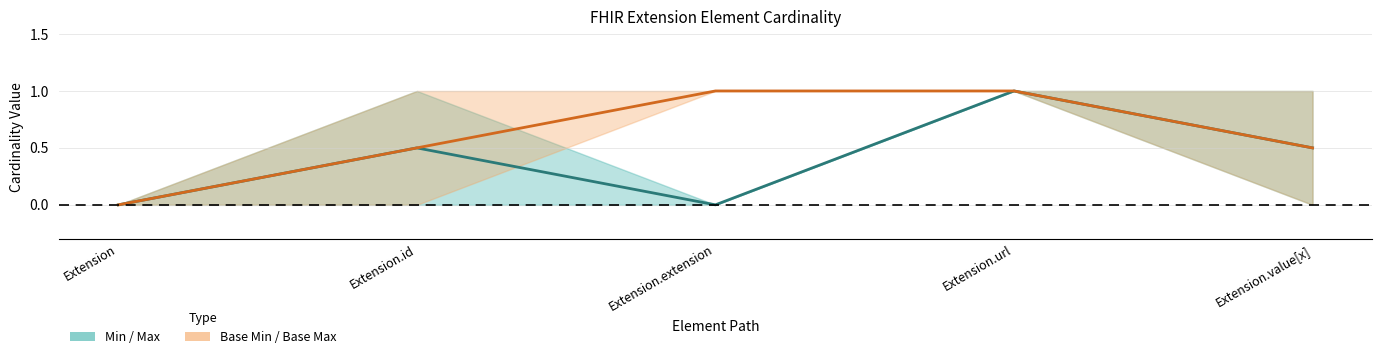

At which label is Base Min / Base Max (mid) closest to 0?

Extension